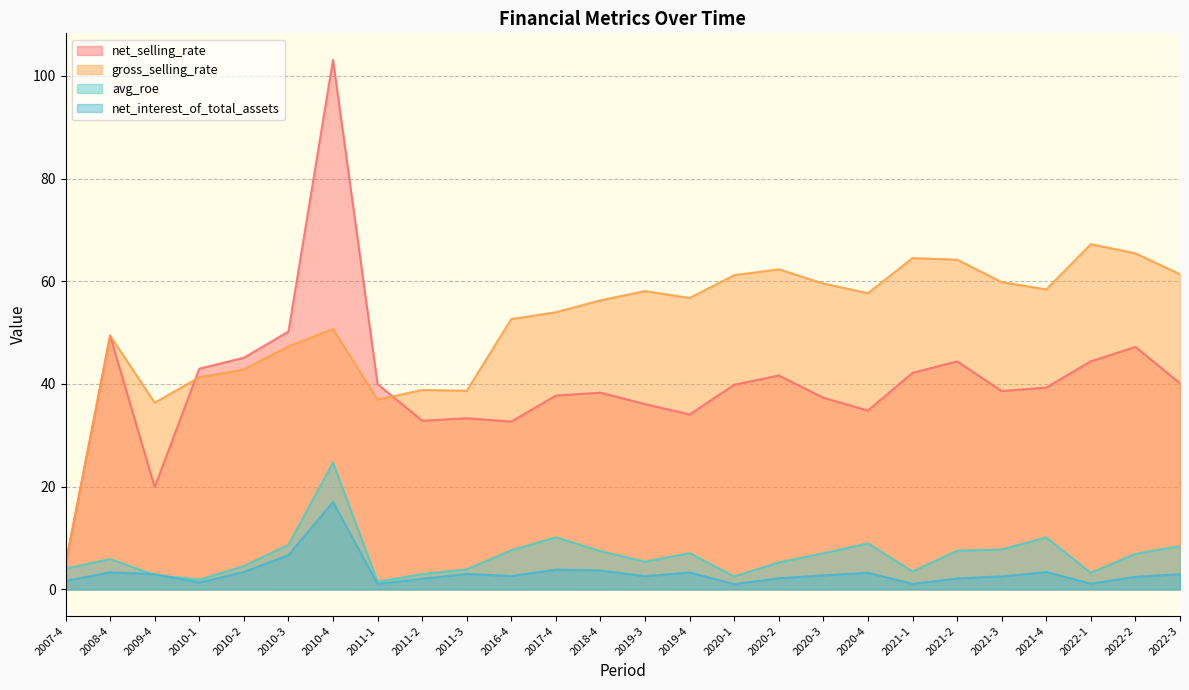

What is the label of the 4th point from the right?

2021-4